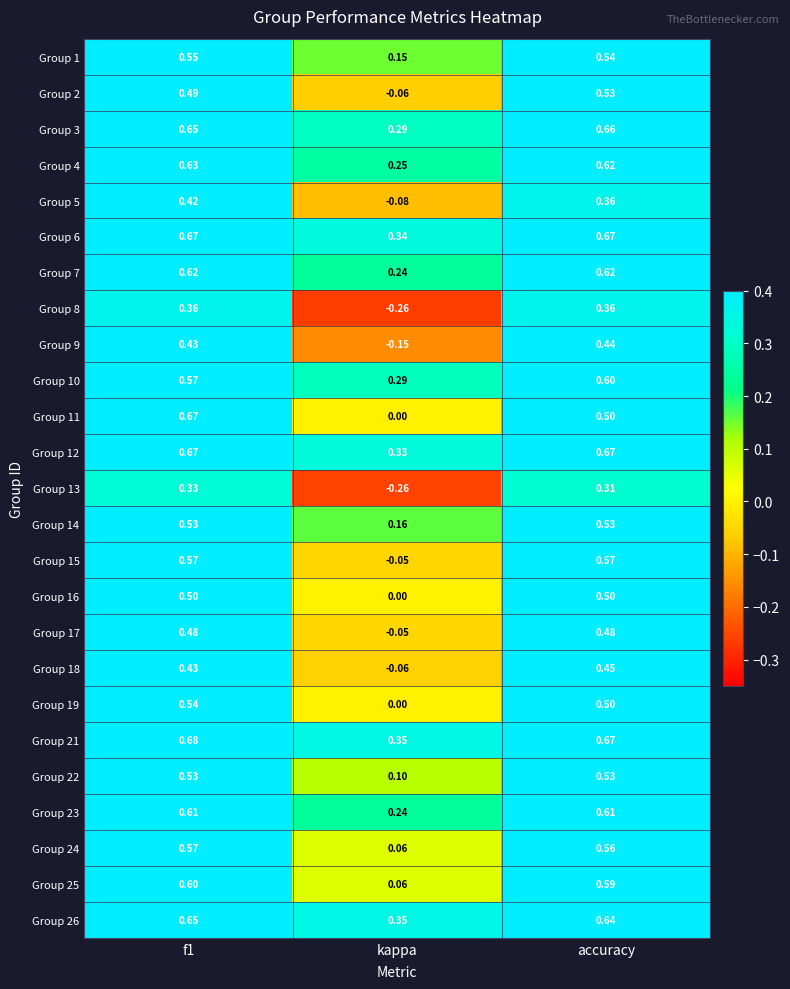

Which category has the lowest value in the Group 25 series?

kappa